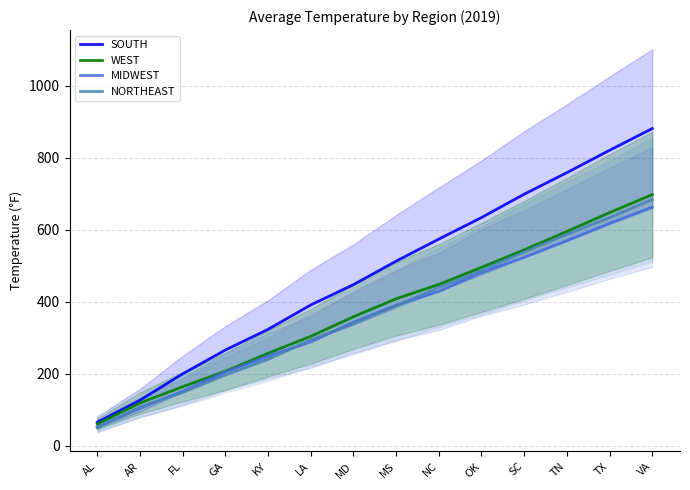

How many data points does each series have?

14